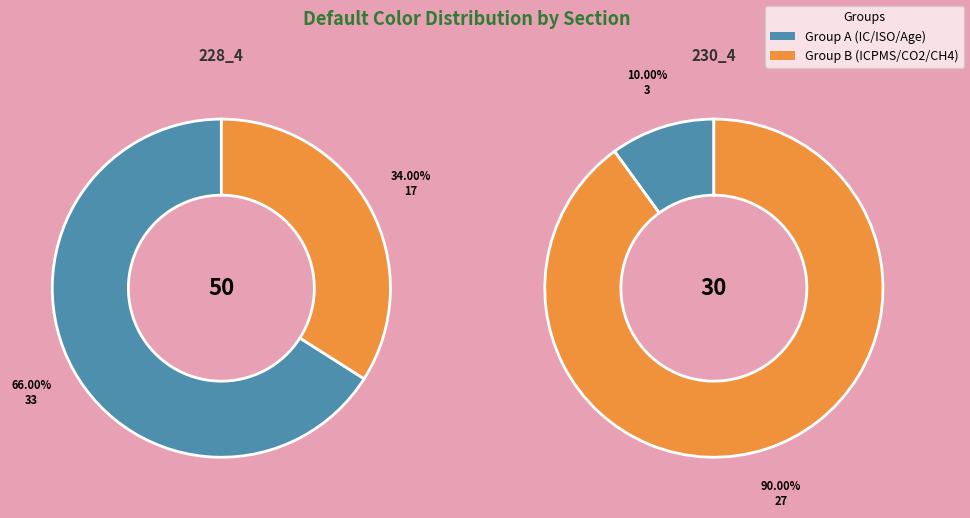

Is it true that 228_4_RIC is 12% of the pie?

False